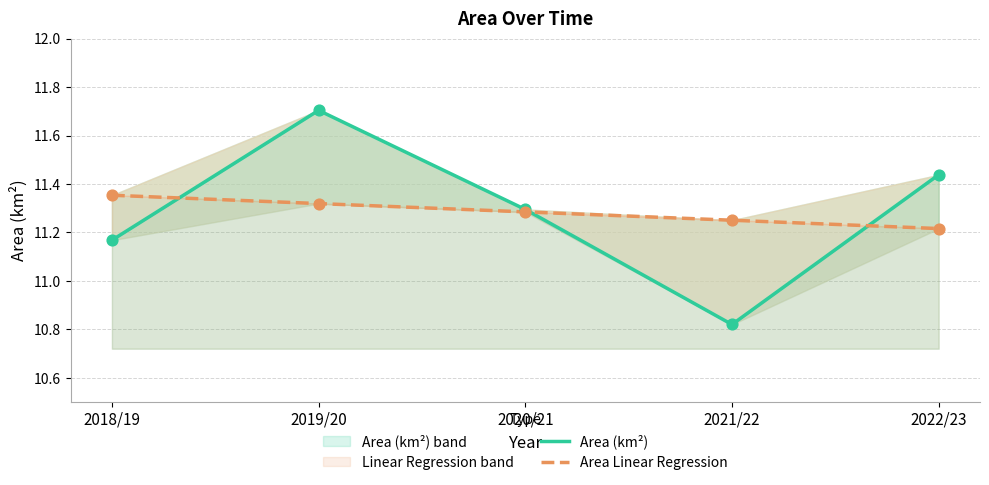

Is the value of Area (km²) at 2022/23 greater than the value of Area Linear Regression at 2019/20?

Yes